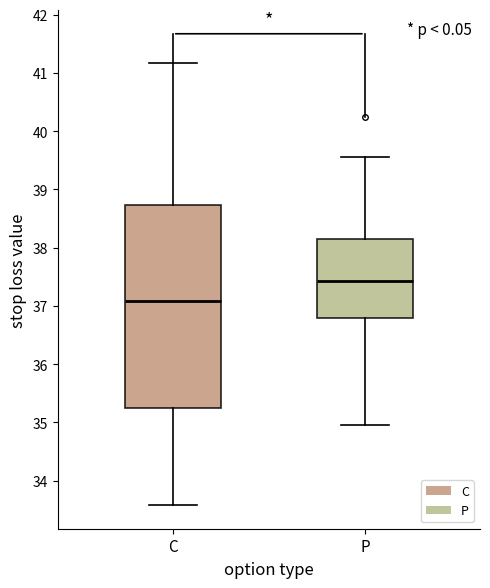

Which box has the highest median line?

P